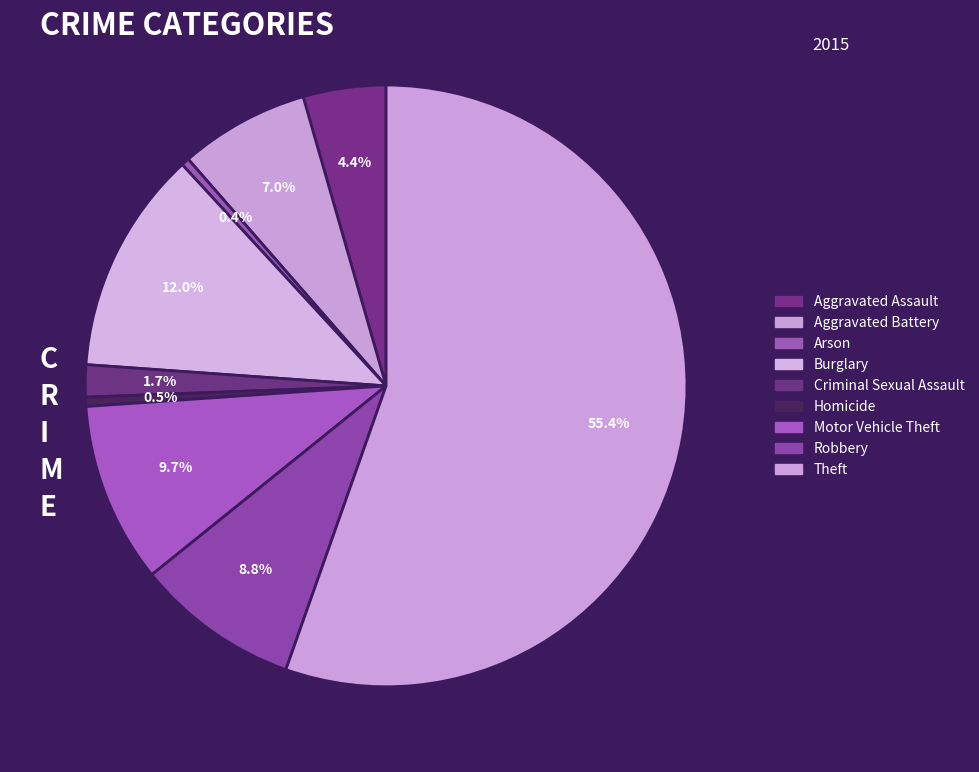

Which category has the smallest portion of the pie?

Arson